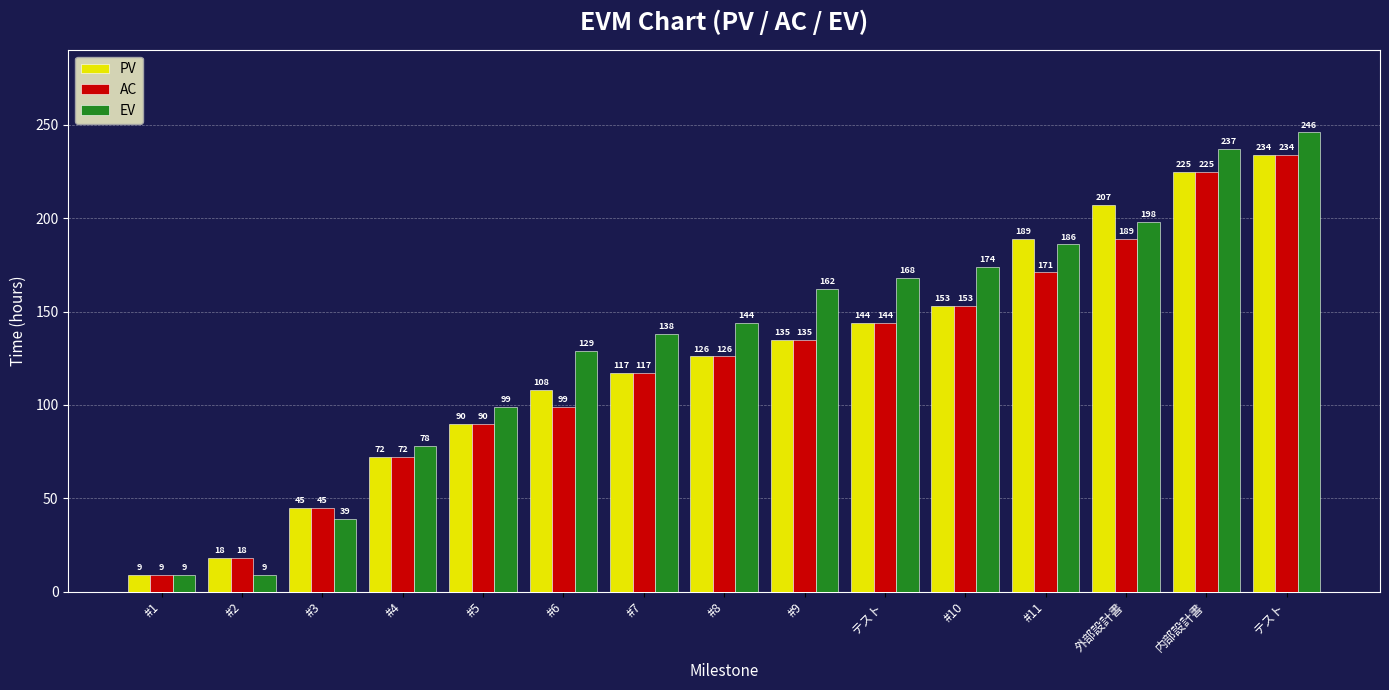

What are all the series names shown in the legend?

PV, AC, EV